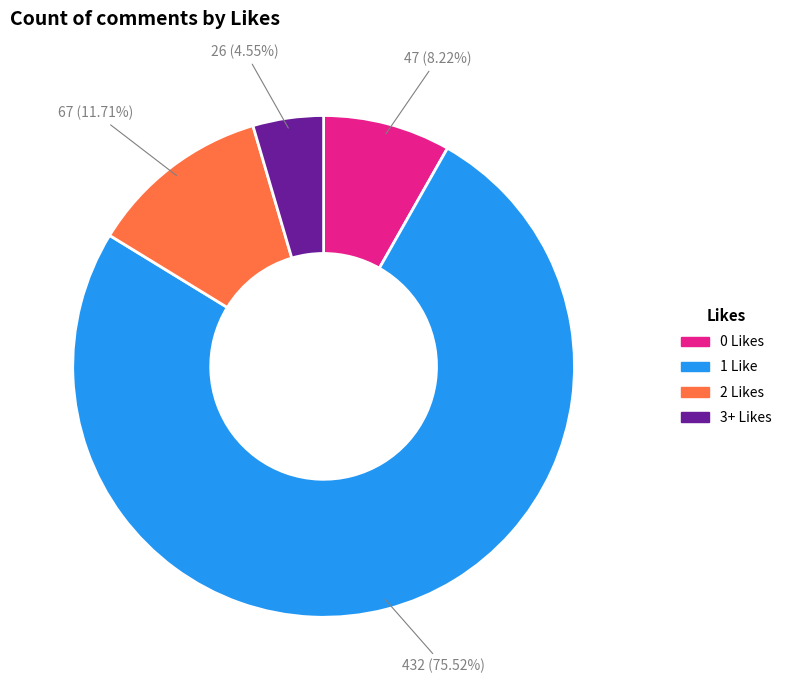

Is there a majority slice in this chart?

Yes